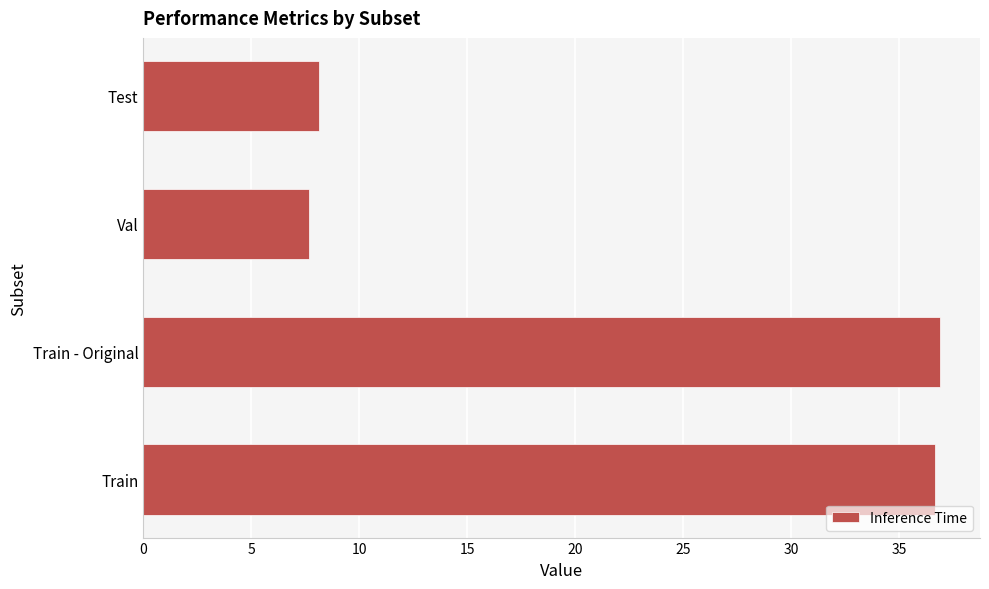

The chart shows a value of 1.9 at Test. True or false?

False